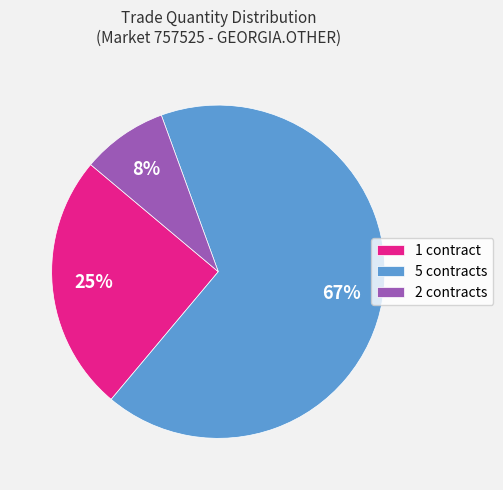

To the nearest percent, what percentage of the pie is 2 contracts?

8%